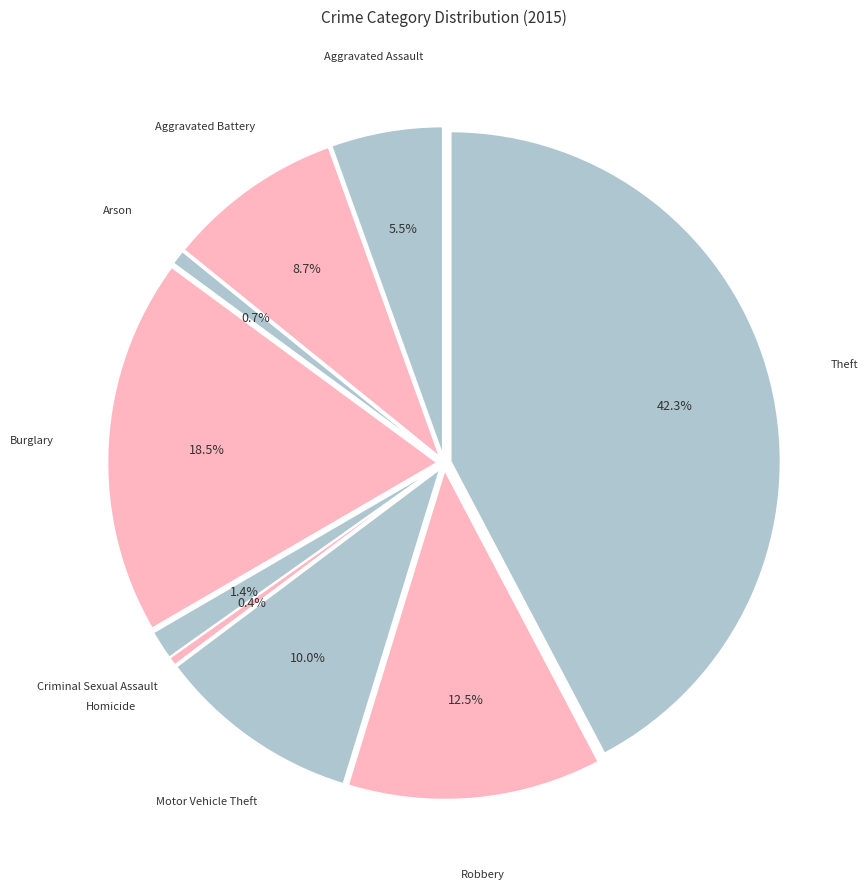

Combined, do Robbery and Motor Vehicle Theft account for over 50%?

No